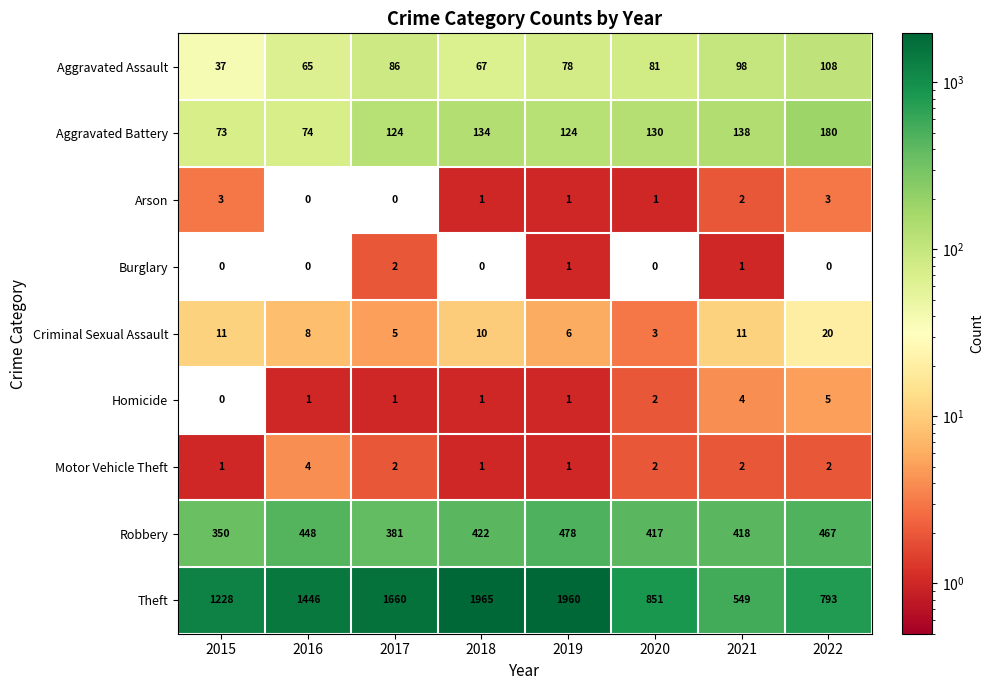

List the labels in order of Robbery value, largest first.

2019, 2022, 2016, 2018, 2021, 2020, 2017, 2015